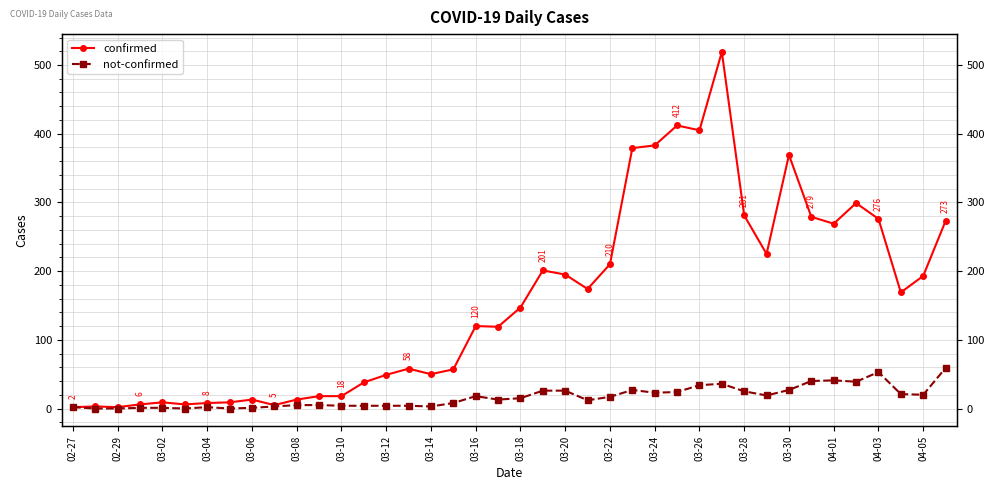

Is it true that confirmed equals 119 at 03-26?

False